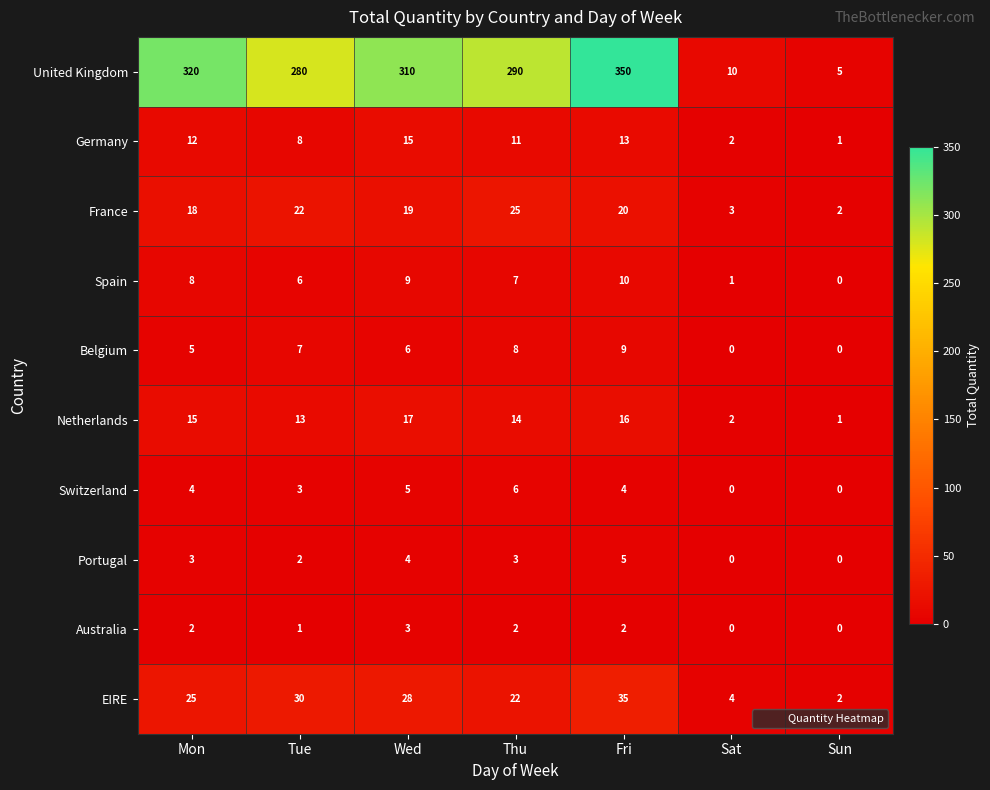

Which series has the largest total across all categories?

United Kingdom